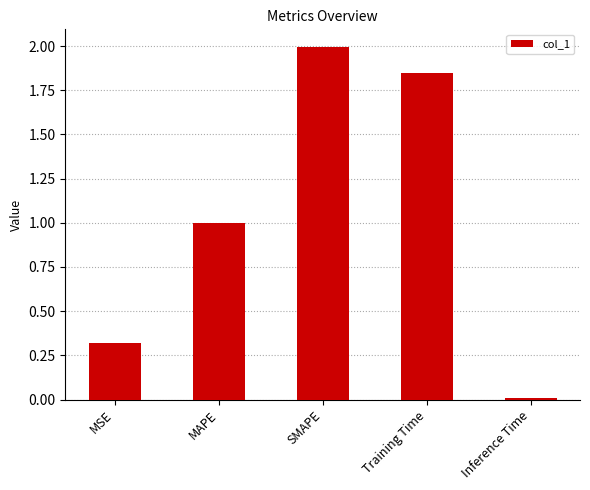

Where is the data nearest to the value 1?

MAPE